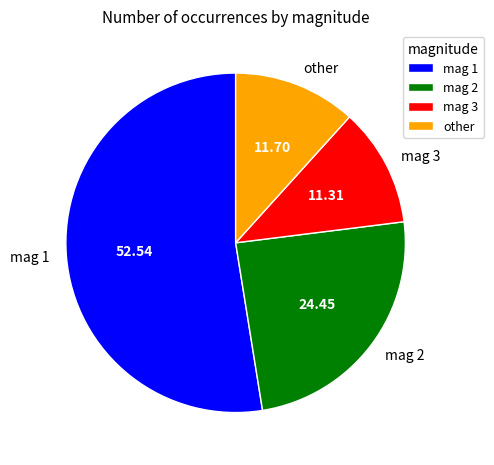

Is the sum of mag 2 and other greater than half?

No